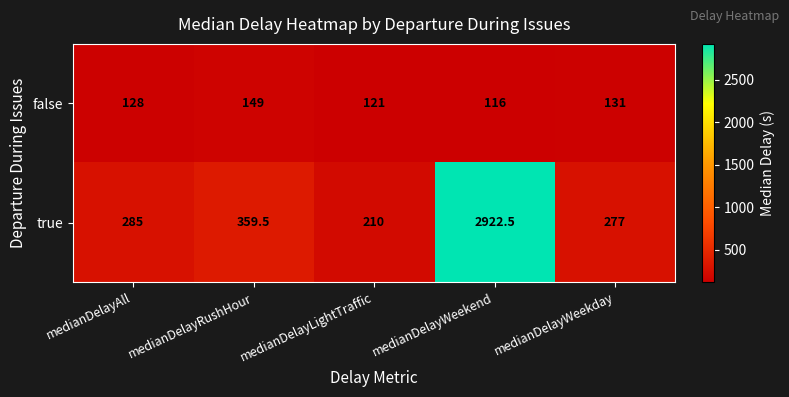

Where is true nearest to the value 1566?

medianDelayRushHour